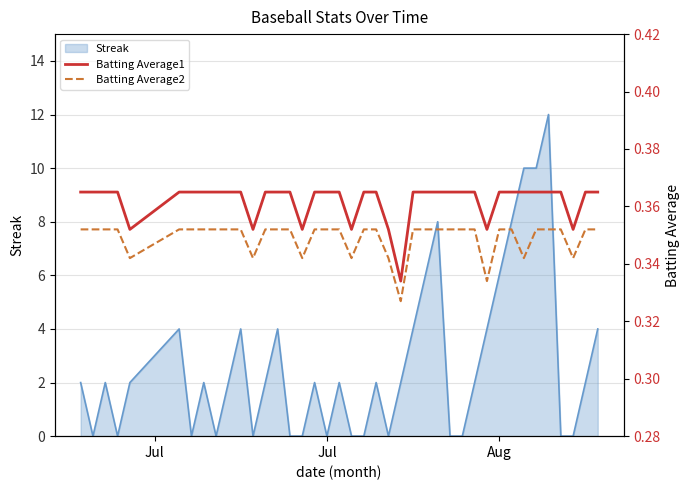

What is the maximum value for Streak?

12